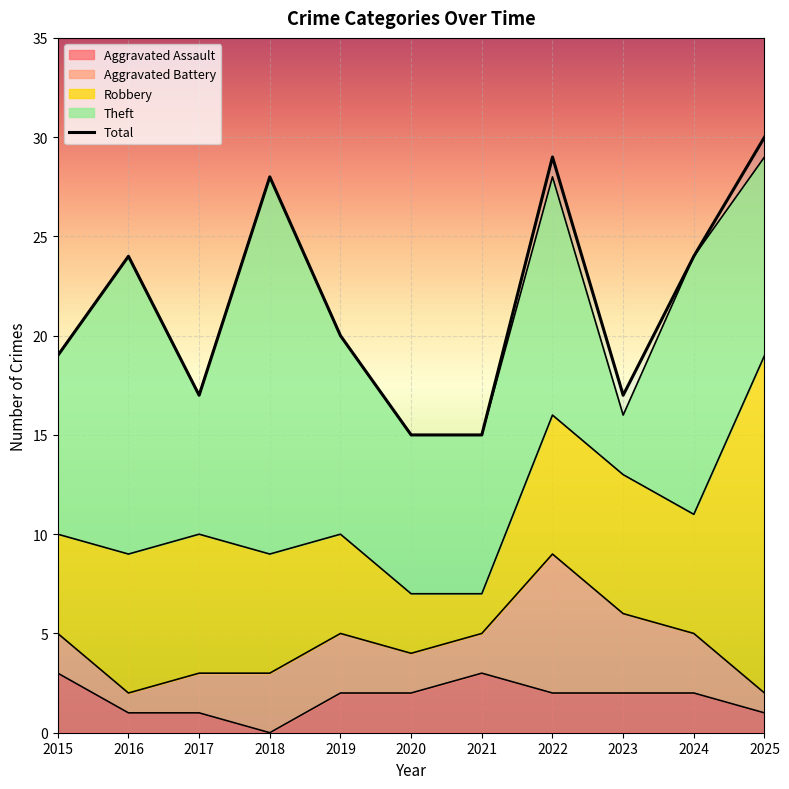

True or false: Theft has more than 1 points higher than both neighbors.

True